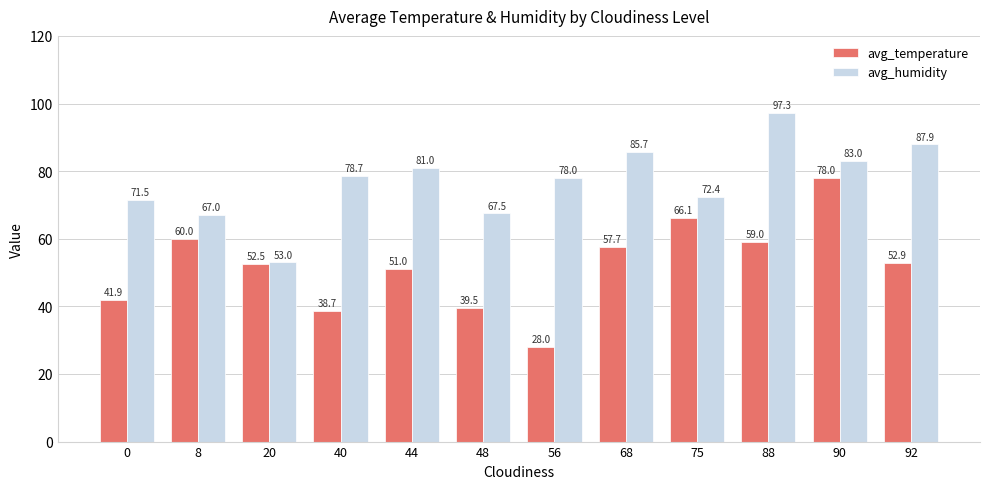

Reading left to right, transcribe all the data shown in this chart.

avg_temperature: 0=41.9	8=60.0	20=52.5	40=38.7	44=51.0	48=39.5	56=28.0	68=57.7	75=66.1	88=59.0	90=78.0	92=52.9
avg_humidity: 0=71.5	8=67.0	20=53.0	40=78.7	44=81.0	48=67.5	56=78.0	68=85.7	75=72.4	88=97.3	90=83.0	92=87.9